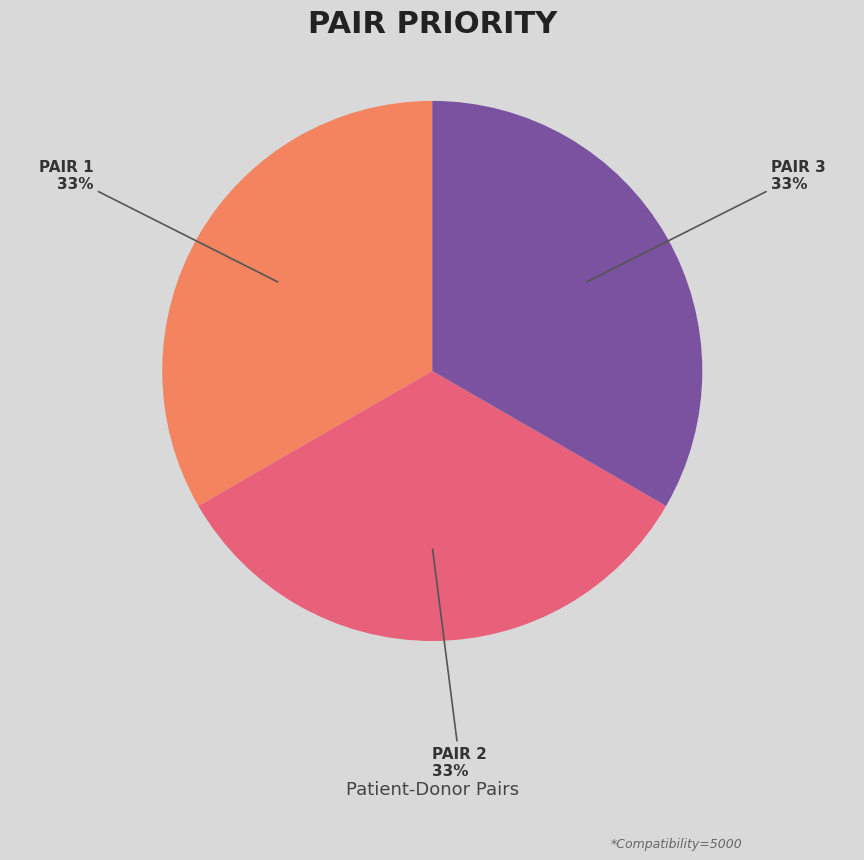

Does any single category account for the majority?

No